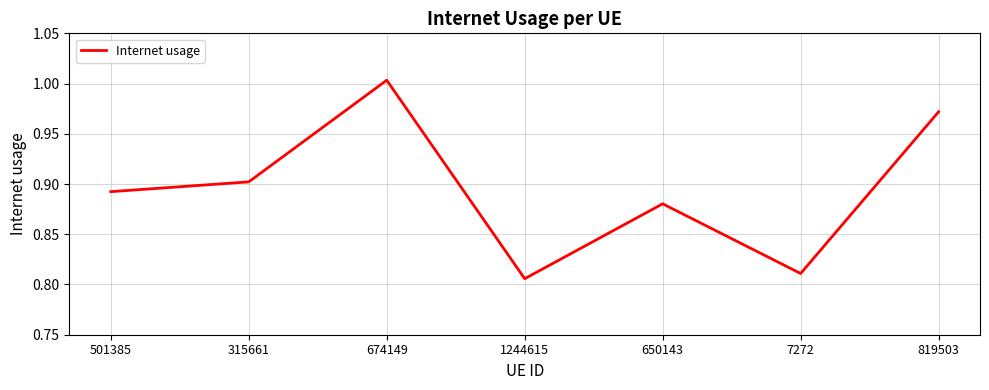

What is the difference between the maximum and second lowest values?

0.2